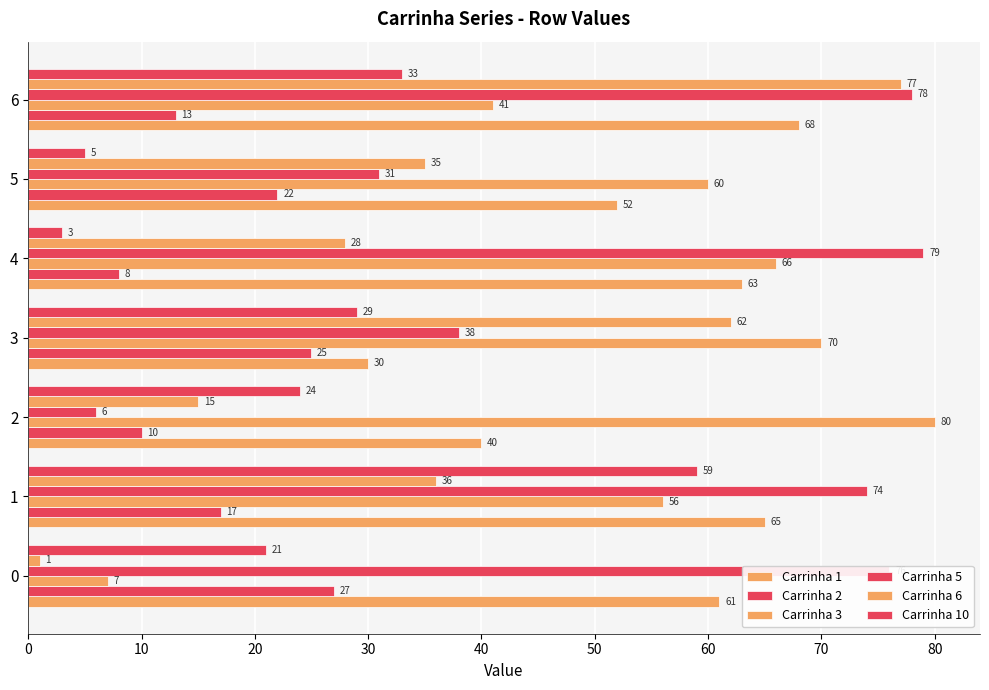

How many distinct data groups are displayed?

6